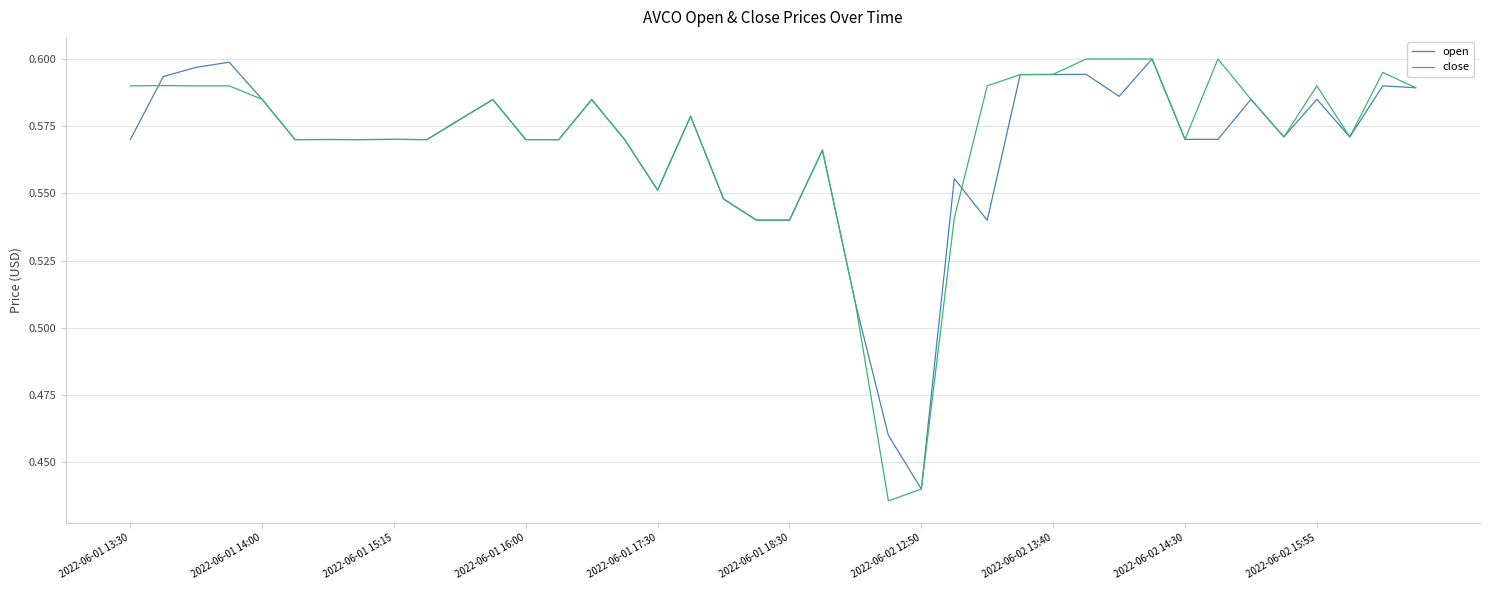

Does the chart display data point markers on the line(s)?

No